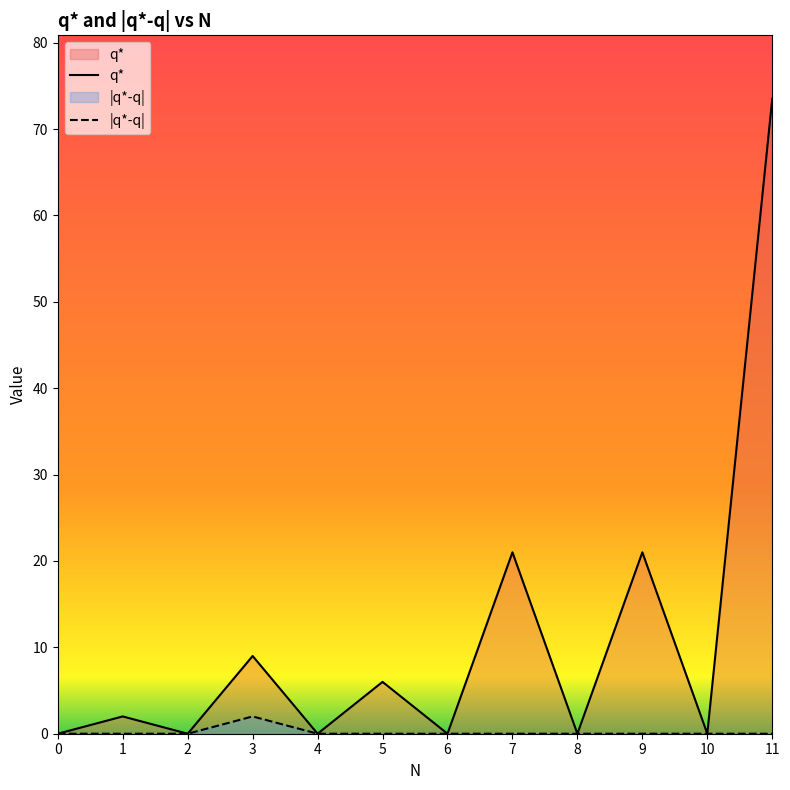

Rank the series at 4 from highest to lowest value.

|q*-q|, q*